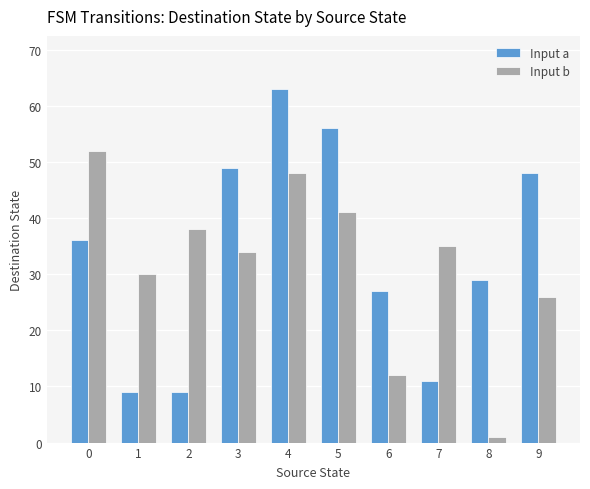

How many bars are there in each group?

2